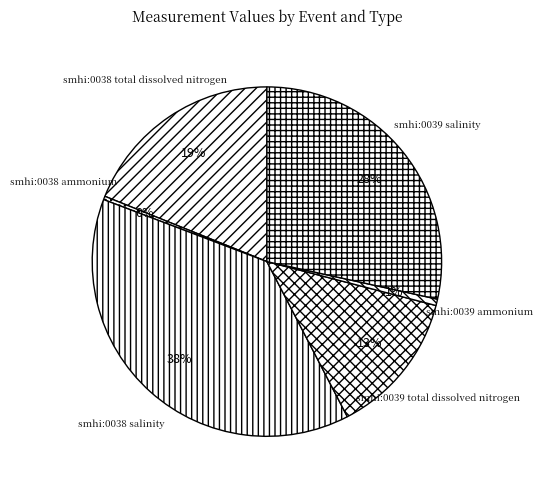

How many segments does this pie chart have?

6